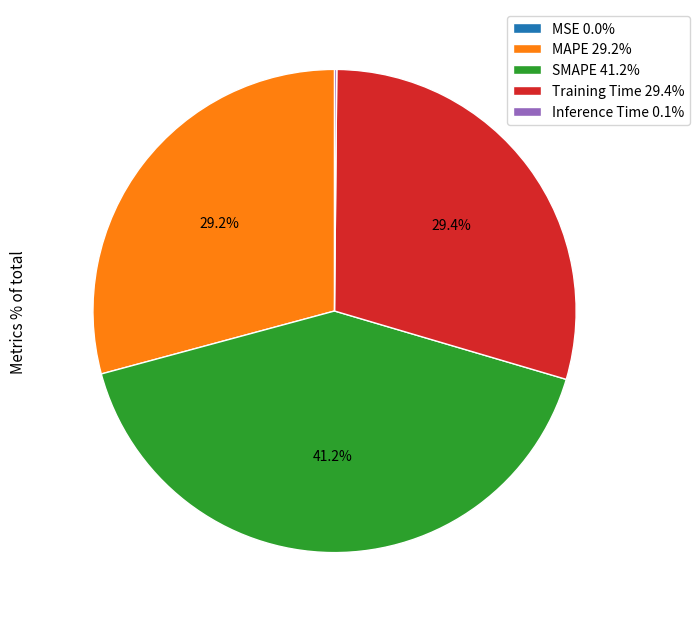

Is there any slice that represents more than half of the pie?

No